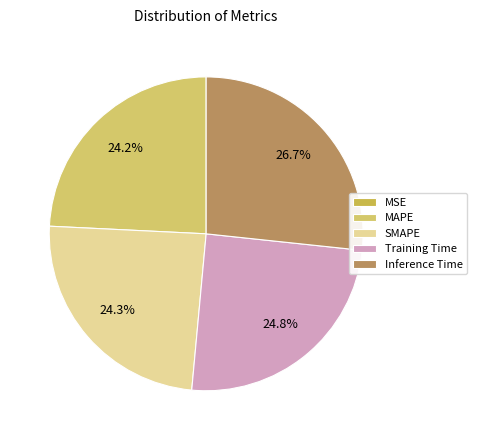

How many segments does this pie chart have?

5